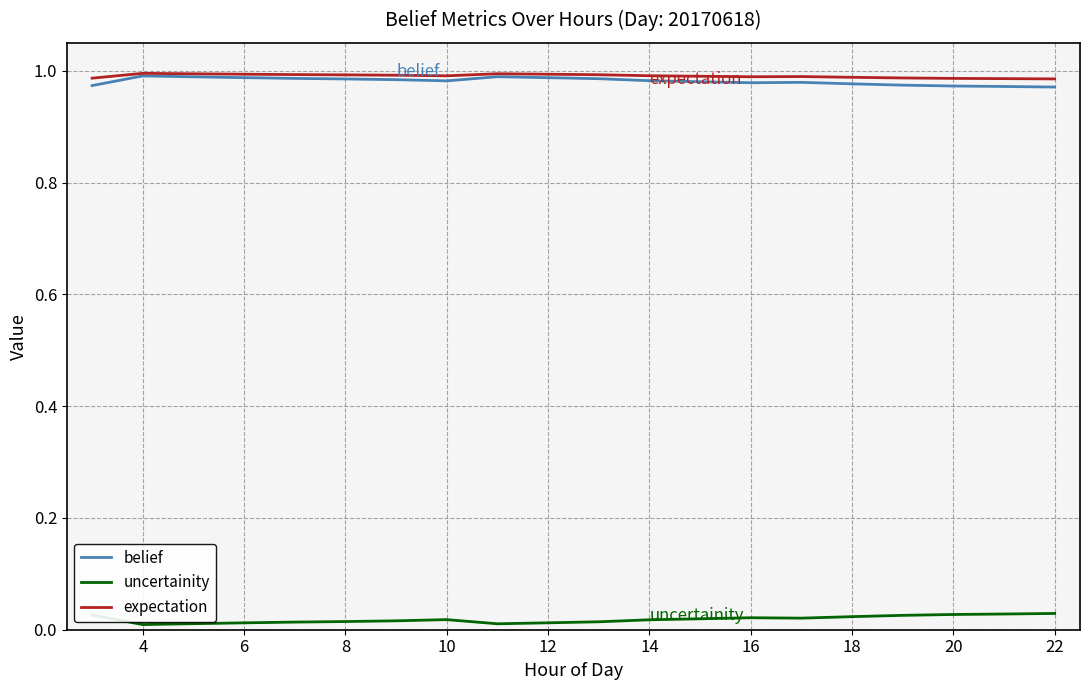

True or false: uncertainity and belief intersect in this chart.

False